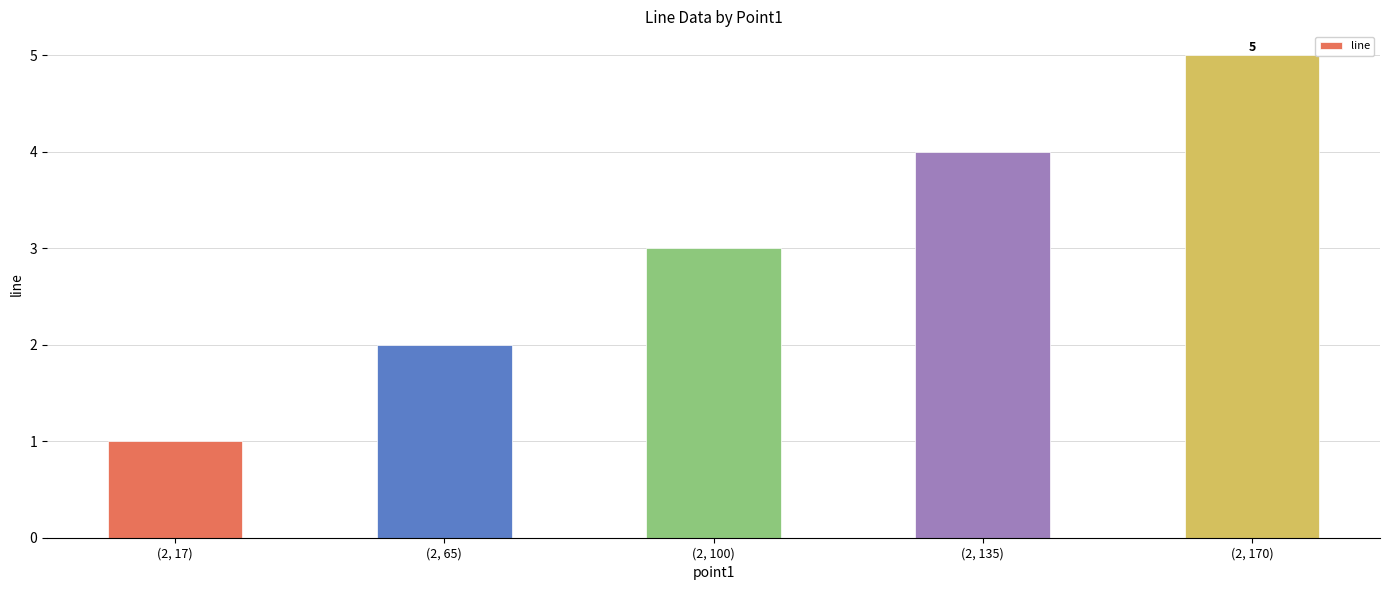

Reading left to right, extract all data points from this chart.

(2, 17)=1	(2, 65)=2	(2, 100)=3	(2, 135)=4	(2, 170)=5